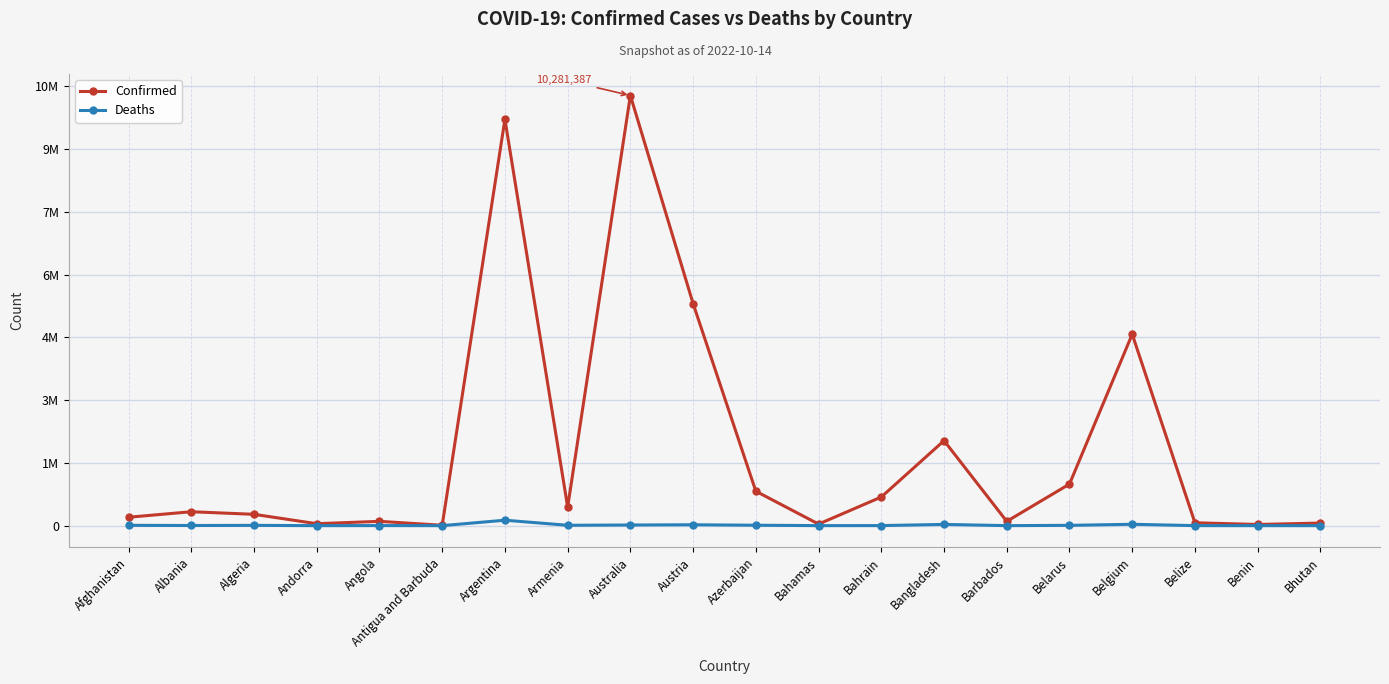

Is this an area chart (filled region under the line)?

No